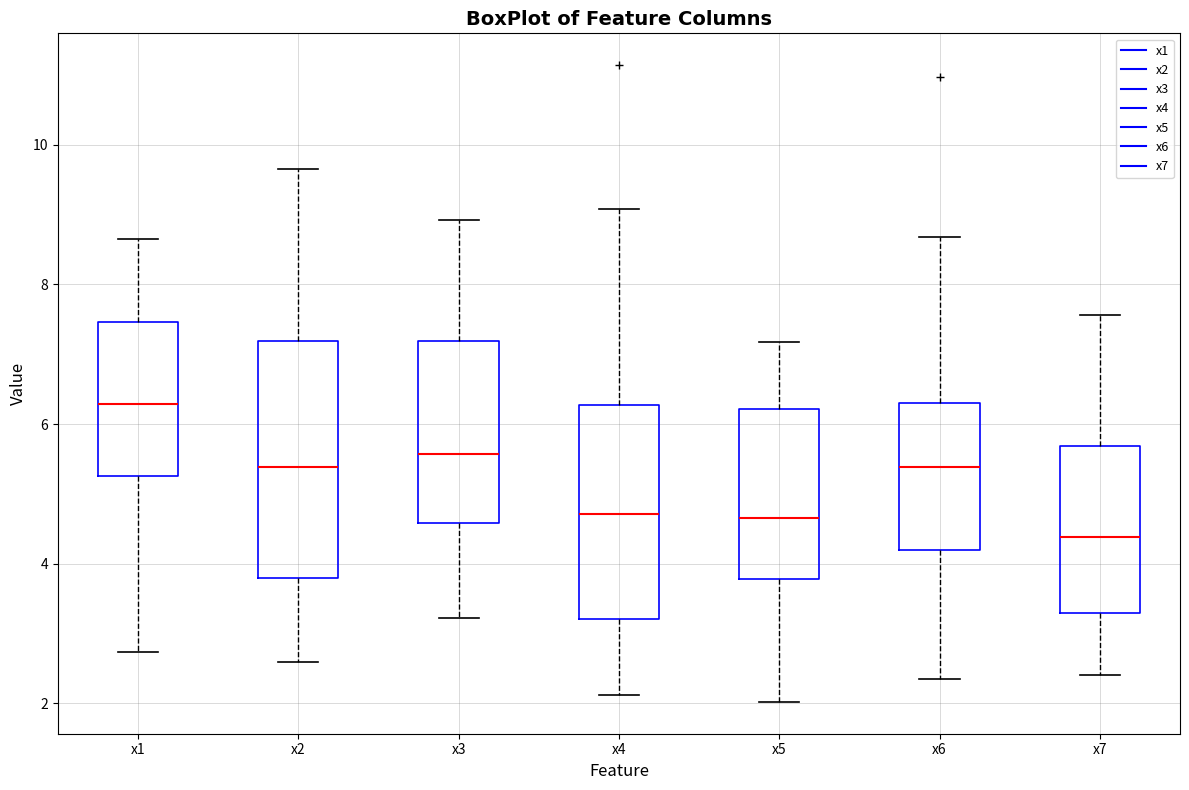

Comparing the boxes themselves (not the whiskers), which one is the tallest?

x2